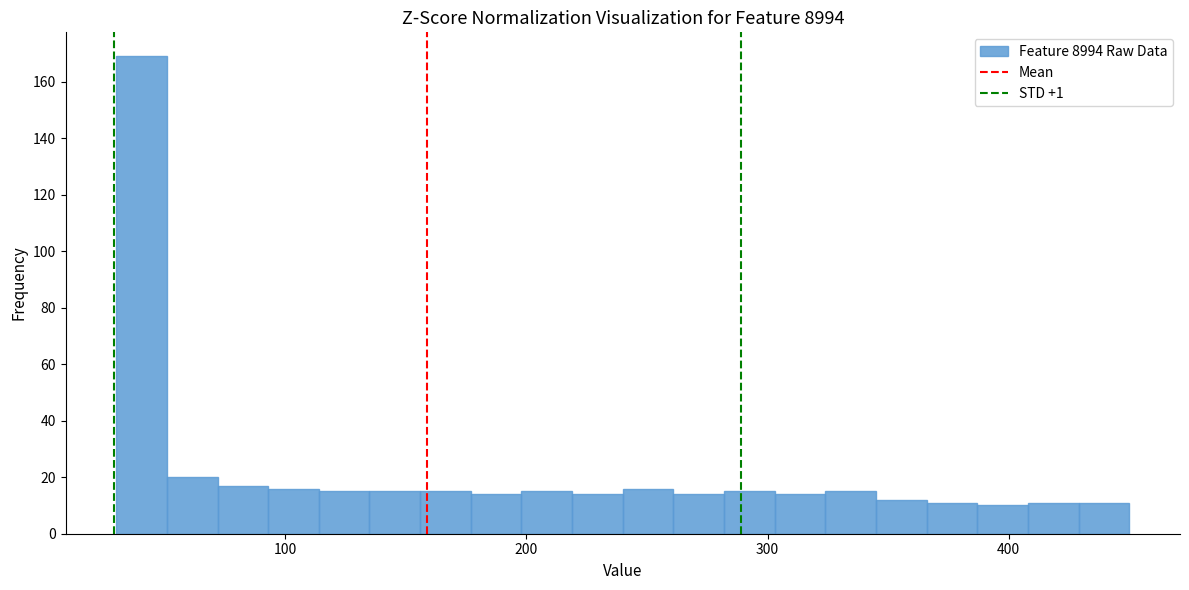

Read against the x-axis, roughly where is the centre of the tallest bar?

40